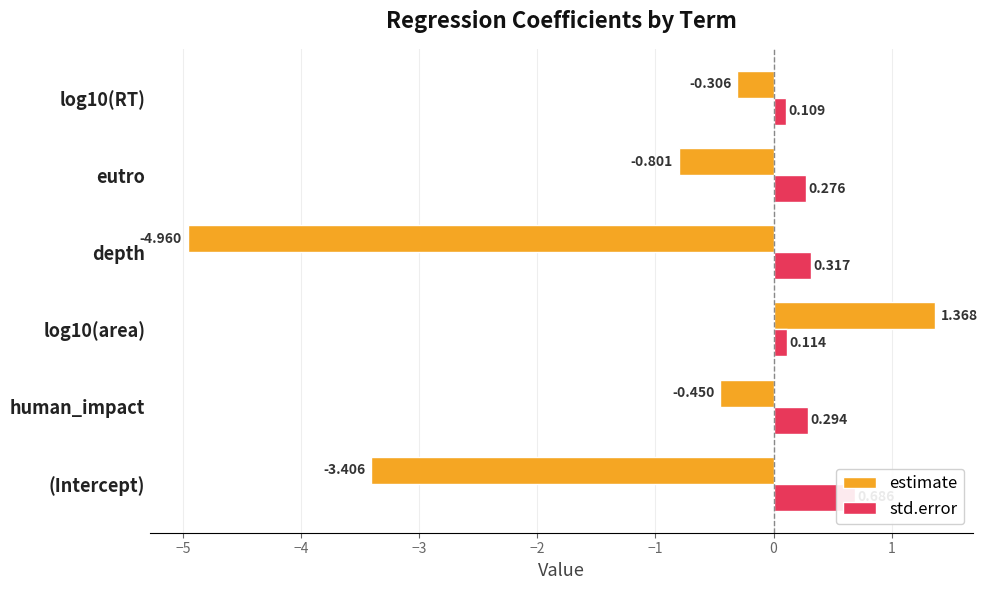

At (Intercept), list the series in order from smallest to largest.

estimate, std.error